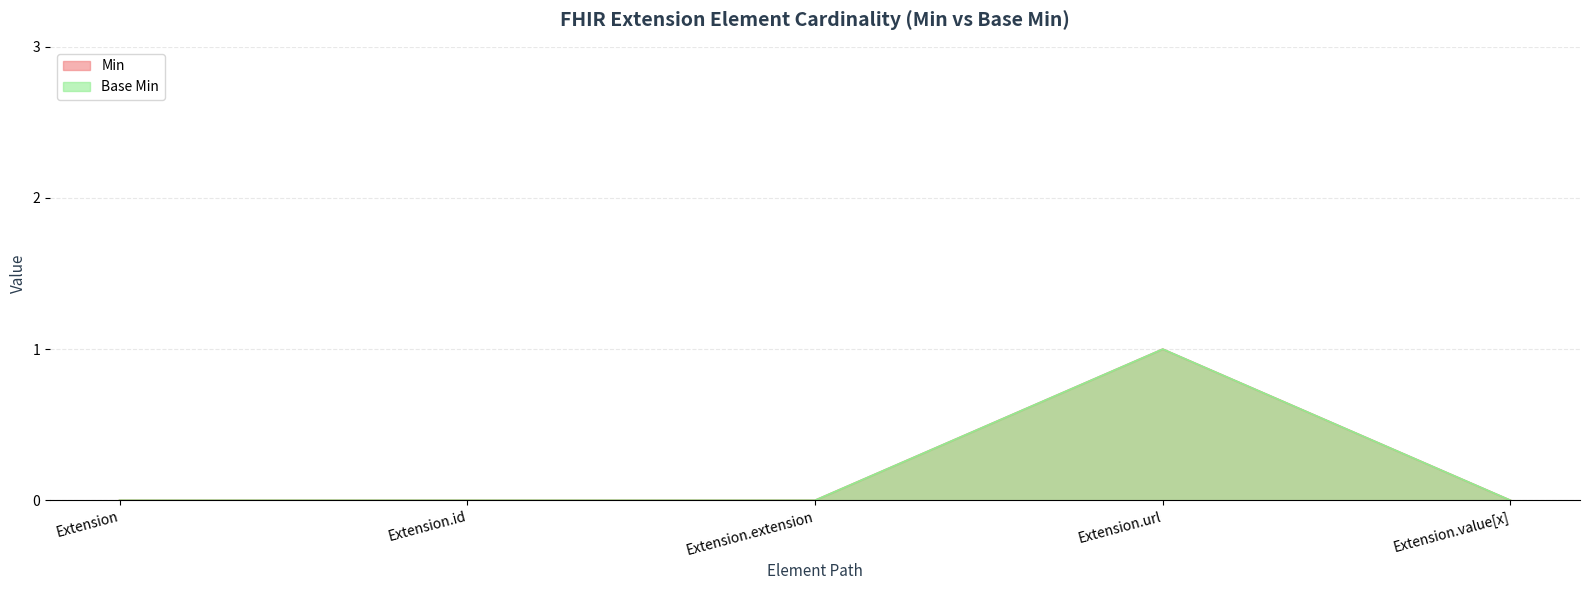

Rank the series at Extension.id from highest to lowest value.

Min, Base Min